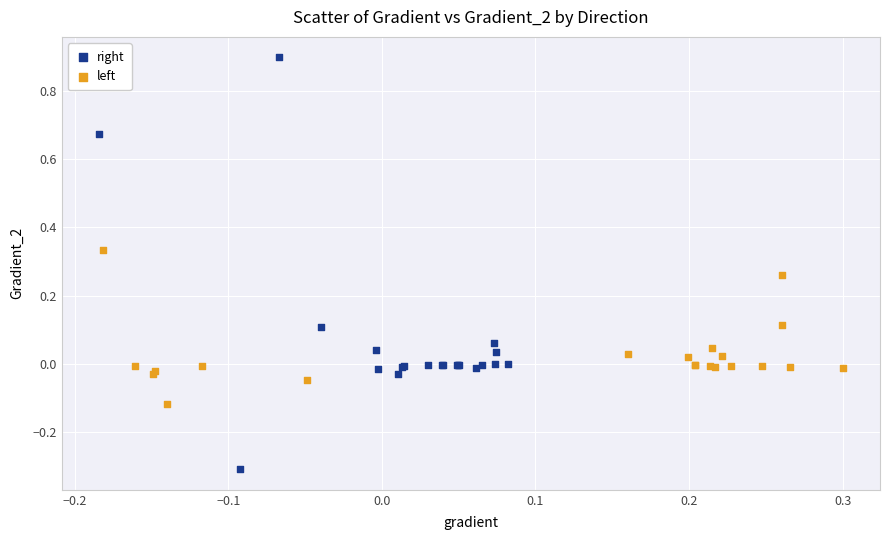

What are all the series names shown in the legend?

right, left